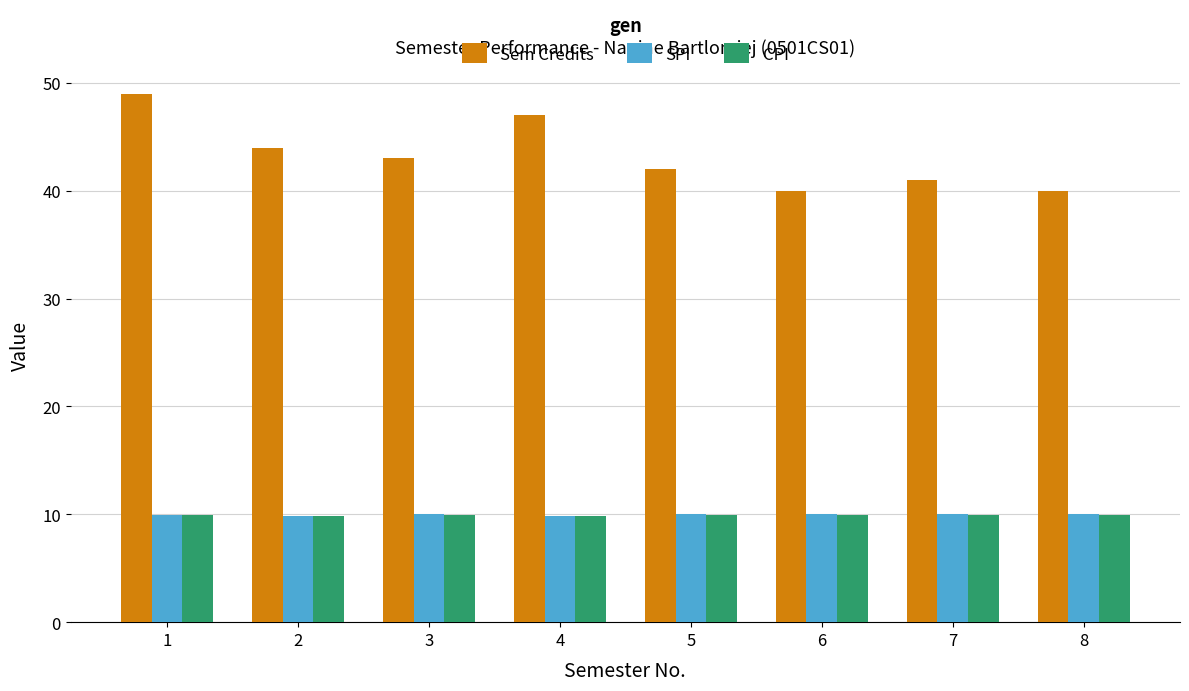

Is the value of SPI at 1 greater than the value of Sem Credits at 1?

No